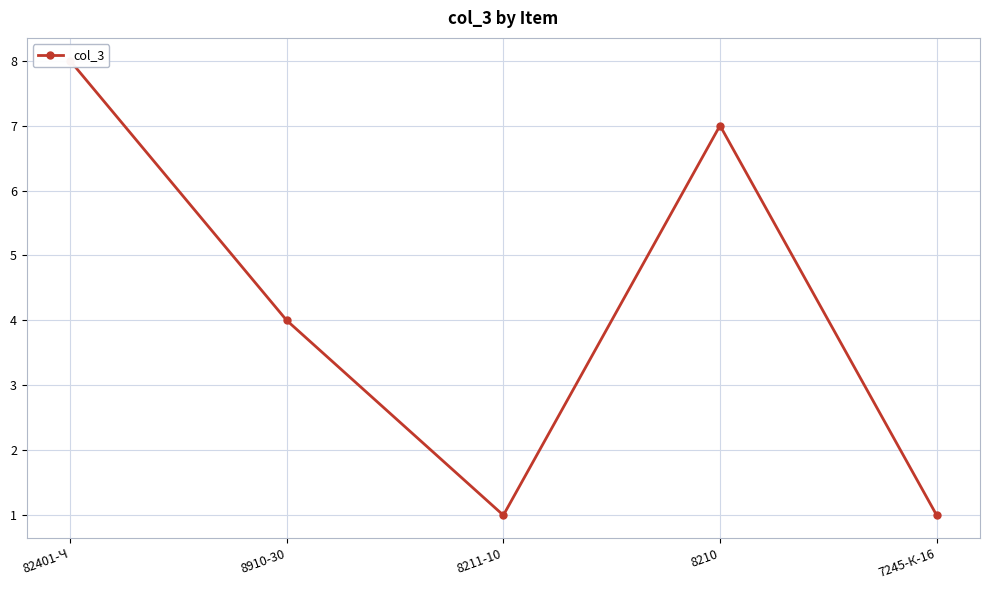

Which category has the highest value across all series?

82401-Ч